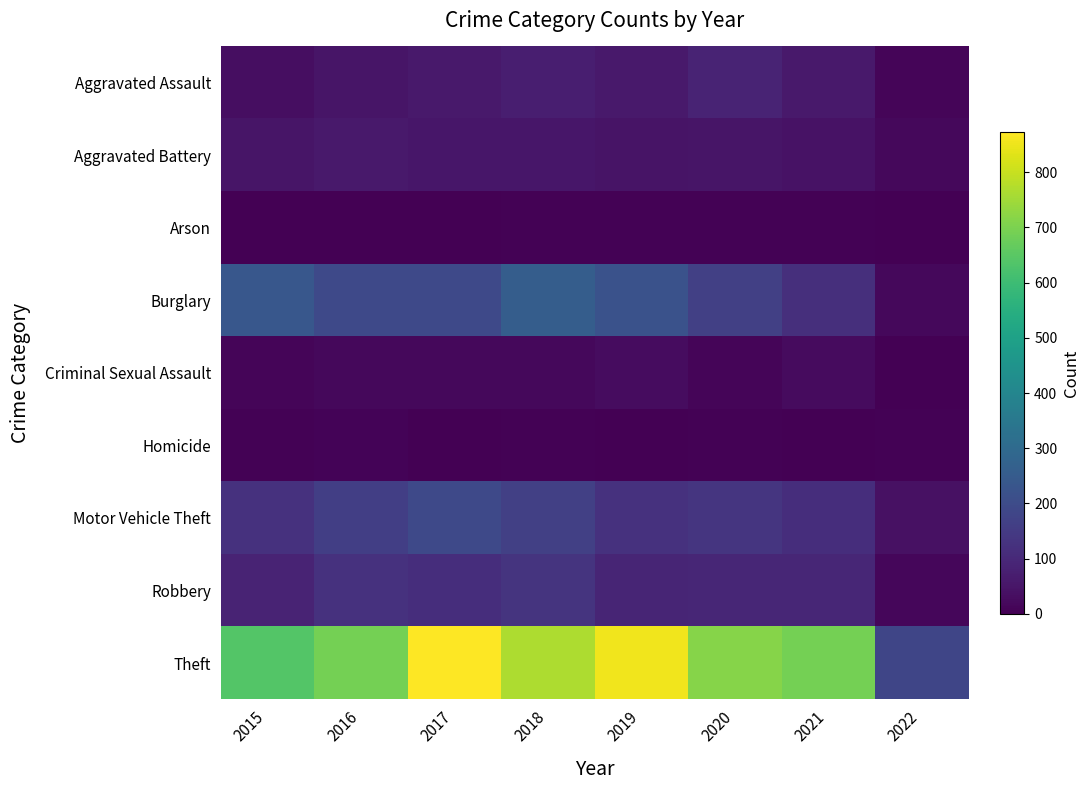

Reading right to left, list all the values displayed in this chart.

Aggravated Assault: 2022=12	2021=58	2020=88	2019=61	2018=72	2017=59	2016=50	2015=31
Aggravated Battery: 2022=19	2021=43	2020=48	2019=45	2018=52	2017=54	2016=60	2015=50
Arson: 2022=0	2021=6	2020=4	2019=5	2018=6	2017=1	2016=3	2015=3
Burglary: 2022=18	2021=117	2020=167	2019=221	2018=257	2017=192	2016=194	2015=236
Criminal Sexual Assault: 2022=2	2021=24	2020=13	2019=29	2018=19	2017=19	2016=19	2015=13
Homicide: 2022=6	2021=2	2020=6	2019=3	2018=5	2017=2	2016=8	2015=4
Motor Vehicle Theft: 2022=39	2021=113	2020=134	2019=125	2018=164	2017=191	2016=163	2015=125
Robbery: 2022=16	2021=95	2020=94	2019=89	2018=130	2017=115	2016=123	2015=87
Theft: 2022=184	2021=691	2020=714	2019=855	2018=767	2017=873	2016=689	2015=641